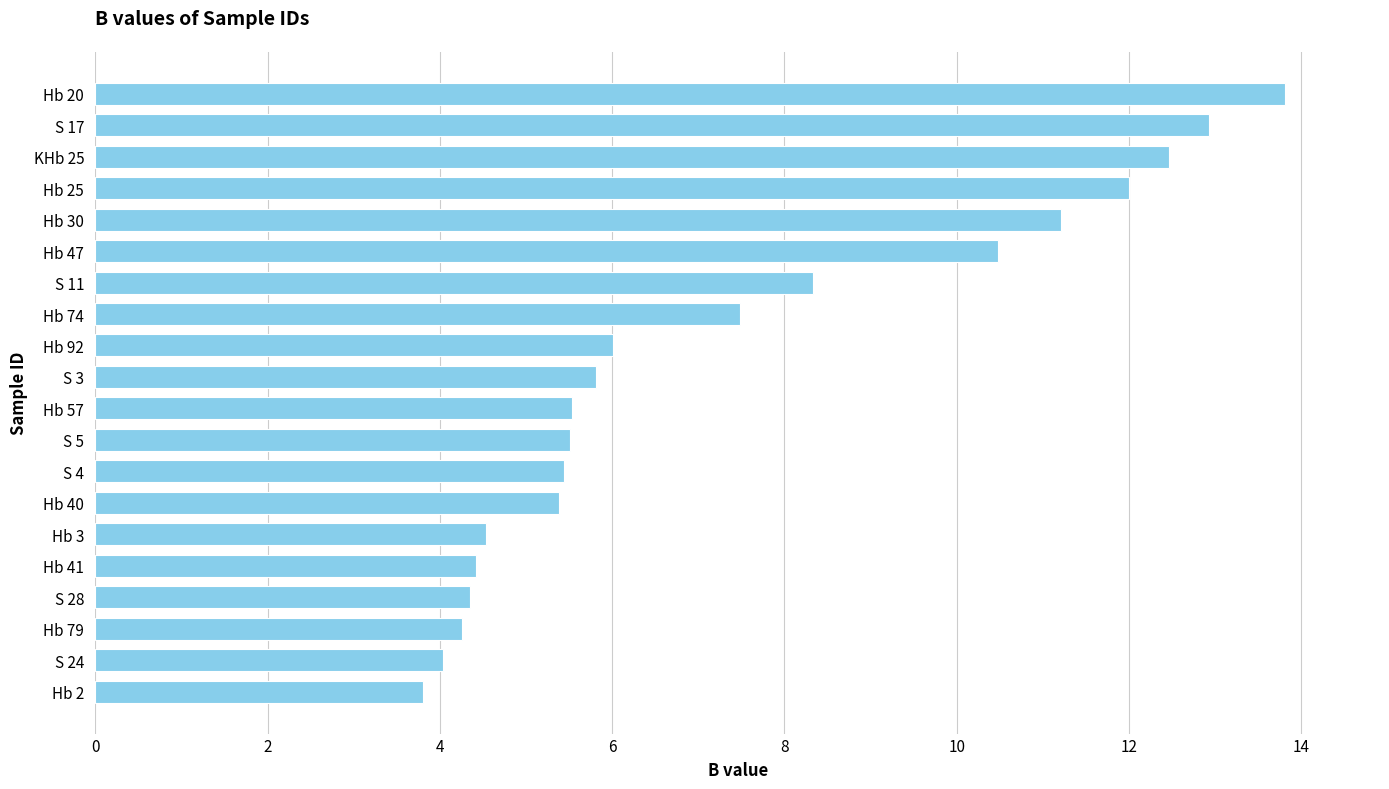

Which label corresponds to the largest value in the chart?

Hb 20